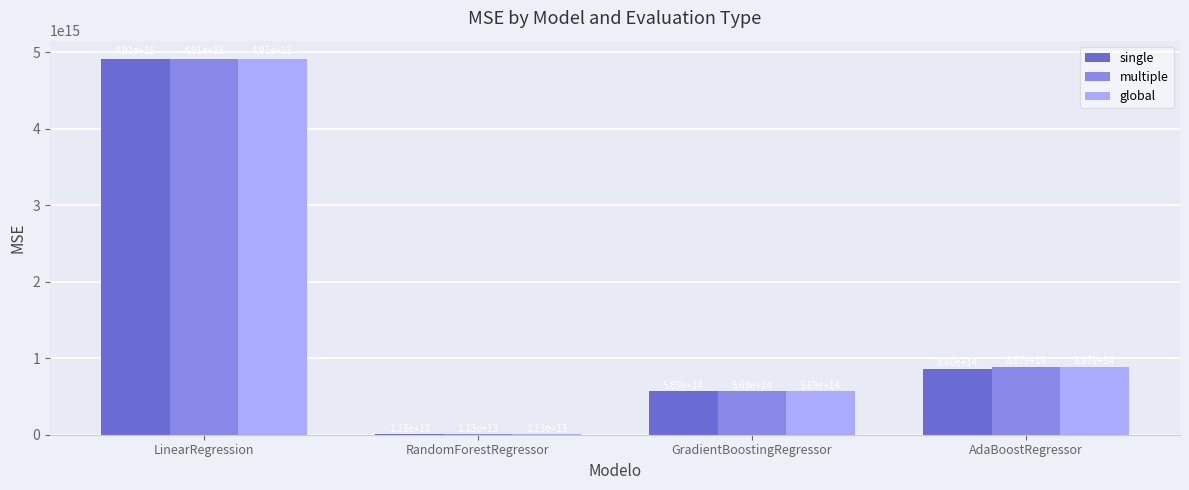

Are the bars grouped side by side (vs. stacked)?

Yes